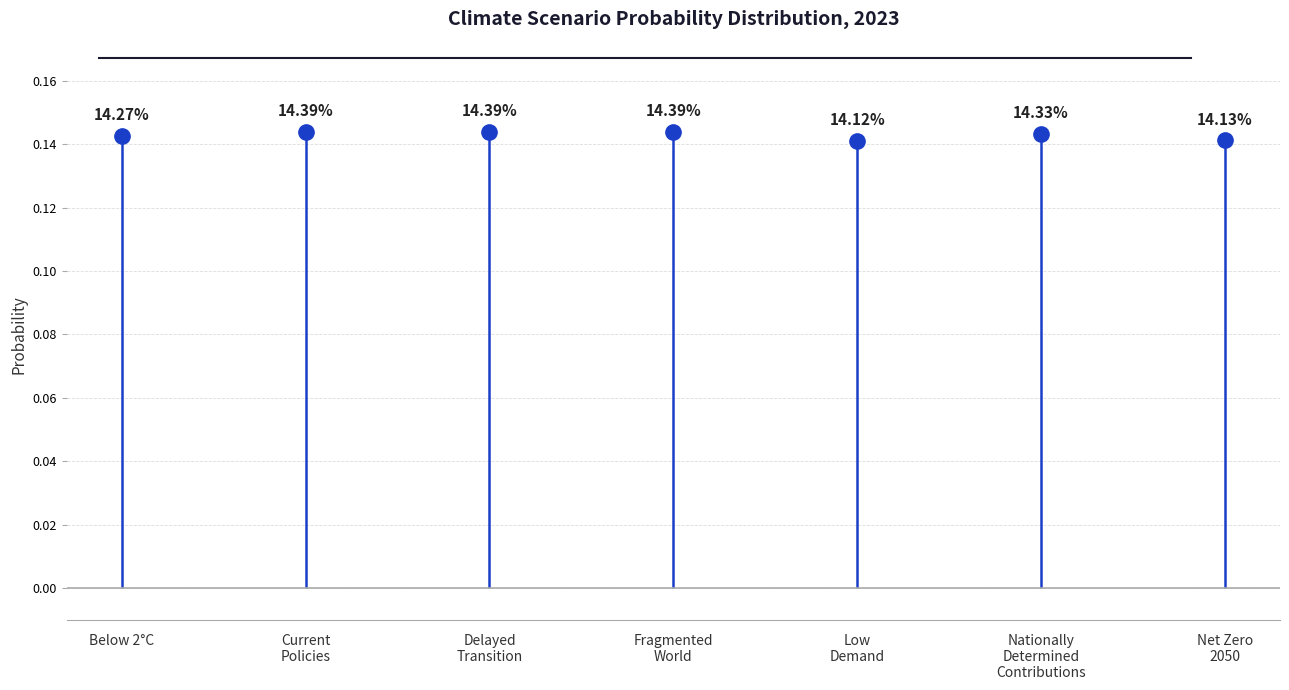

How many lines are shown in the chart?

1